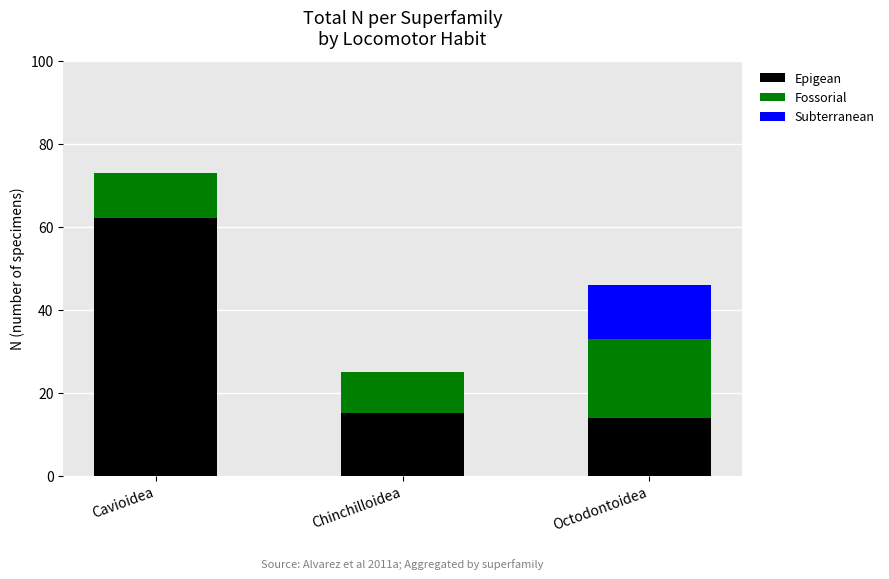

The Epigean series shows 24 at Octodontoidea. True or false?

False